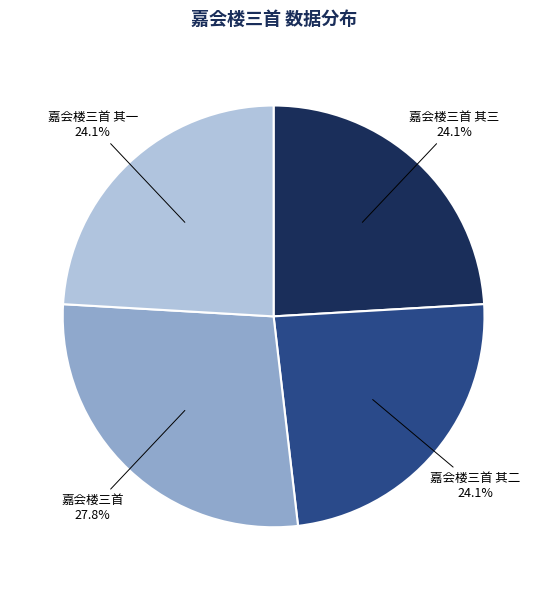

Which has a higher value, 嘉会楼三首 其二 24.1% or 嘉会楼三首 27.8%?

嘉会楼三首 27.8%